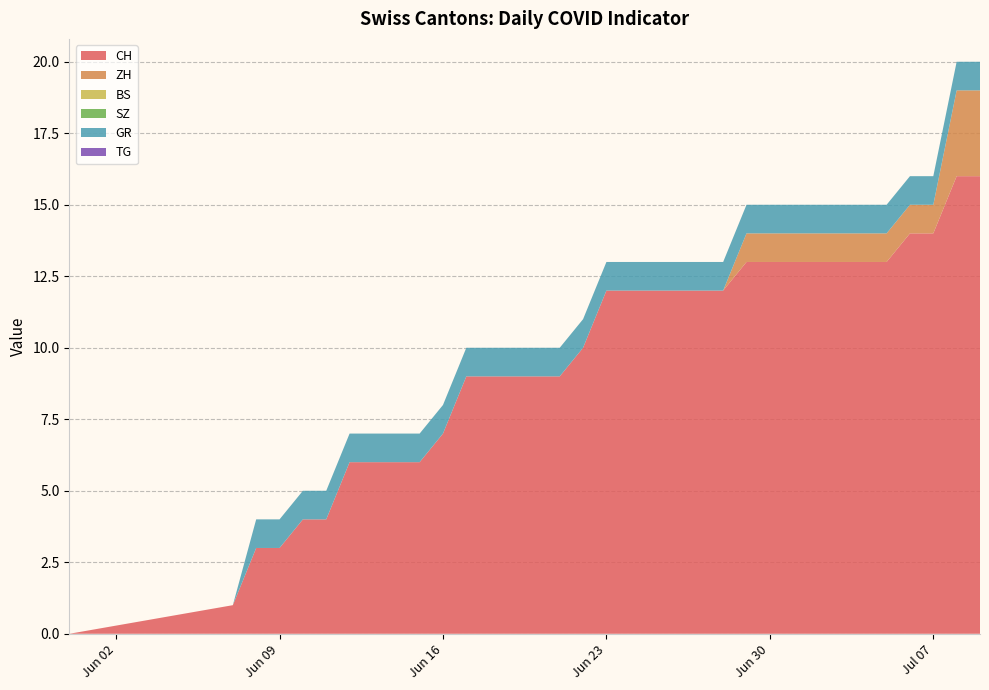

Reading left to right, list all the values displayed in this chart.

CH: 0	1	3	3	4	4	6	6	6	6	7	9	9	9	9	9	10	12	12	12	12	12	12	13	13	13	13	13	13	13	14	14	16	16
ZH: 0	0	0	0	0	0	0	0	0	0	0	0	0	0	0	0	0	0	0	0	0	0	0	1	1	1	1	1	1	1	1	1	3	3
BS: 0	0	0	0	0	0	0	0	0	0	0	0	0	0	0	0	0	0	0	0	0	0	0	0	0	0	0	0	0	0	0	0	0	0
SZ: 0	0	0	0	0	0	0	0	0	0	0	0	0	0	0	0	0	0	0	0	0	0	0	0	0	0	0	0	0	0	0	0	0	0
GR: 0	0	1	1	1	1	1	1	1	1	1	1	1	1	1	1	1	1	1	1	1	1	1	1	1	1	1	1	1	1	1	1	1	1
TG: 0	0	0	0	0	0	0	0	0	0	0	0	0	0	0	0	0	0	0	0	0	0	0	0	0	0	0	0	0	0	0	0	0	0